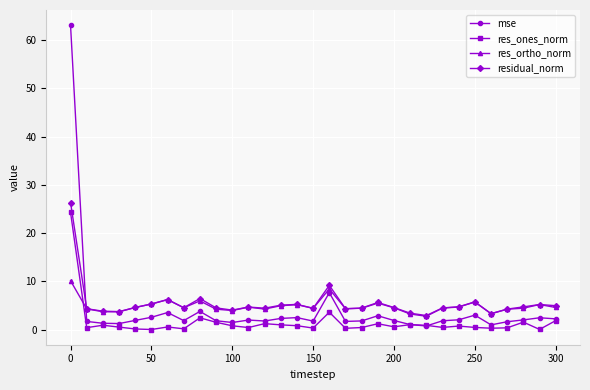

True or false: res_ortho_norm has more than 0 interior local peaks.

True